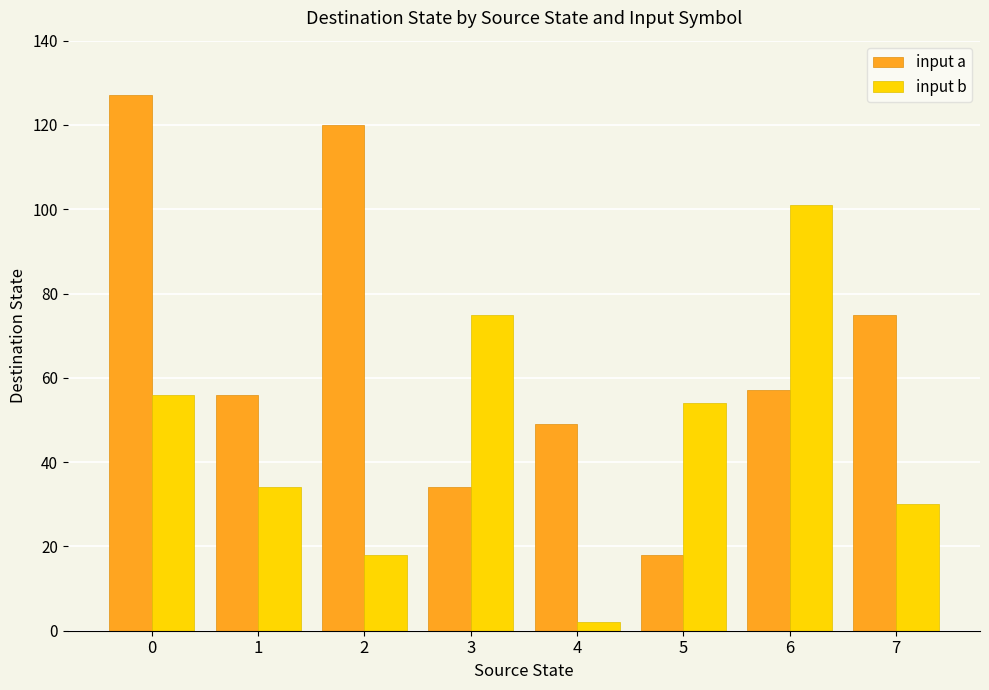

What are all the series names shown in the legend?

input a, input b